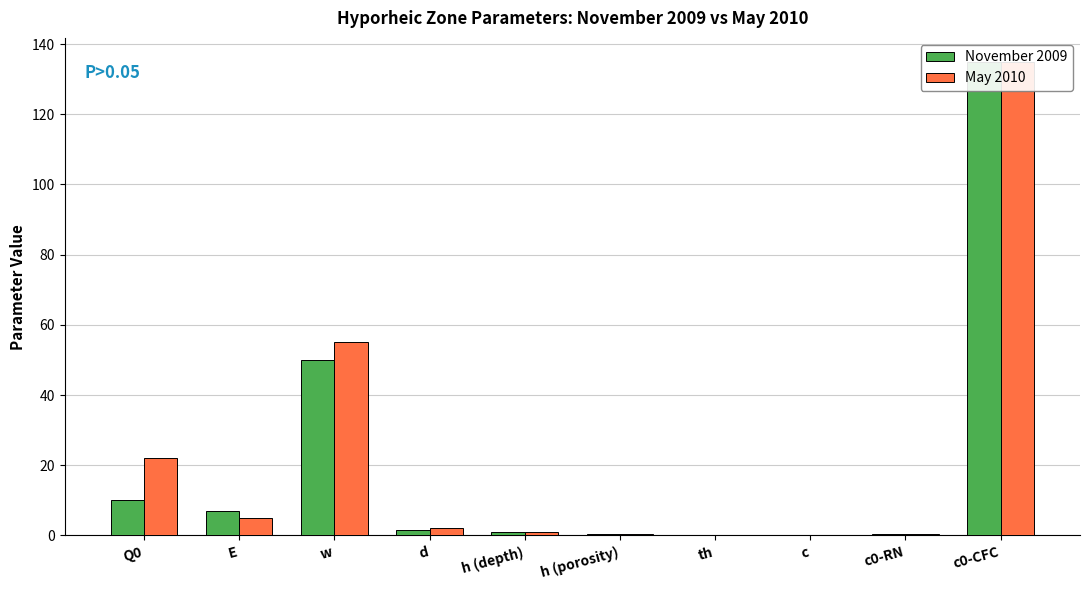

Are the bars grouped side by side (vs. stacked)?

Yes